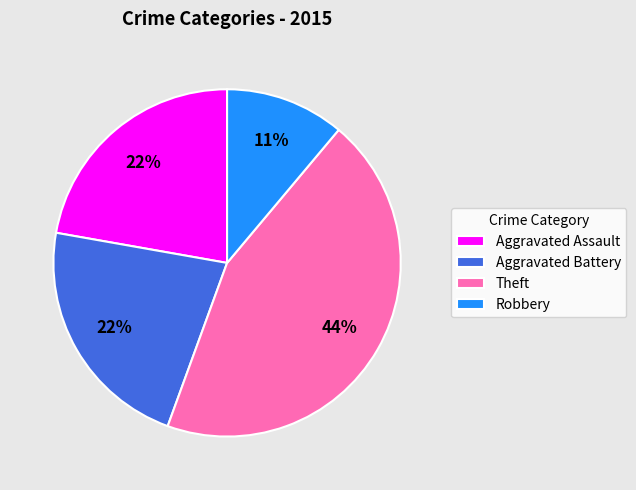

How many slices are in this pie chart?

4